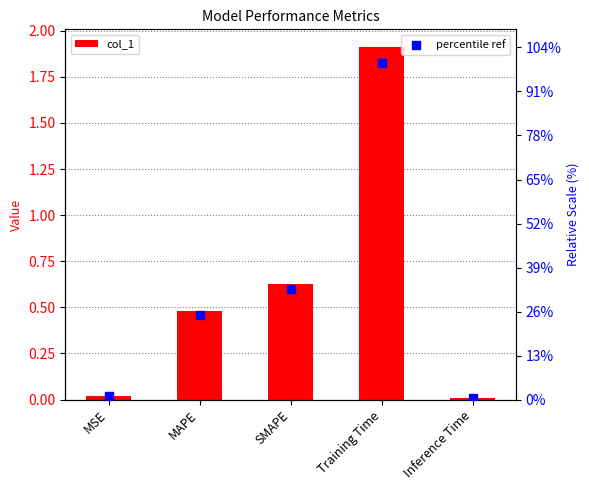

Which series contains the highest Y value?

col_1